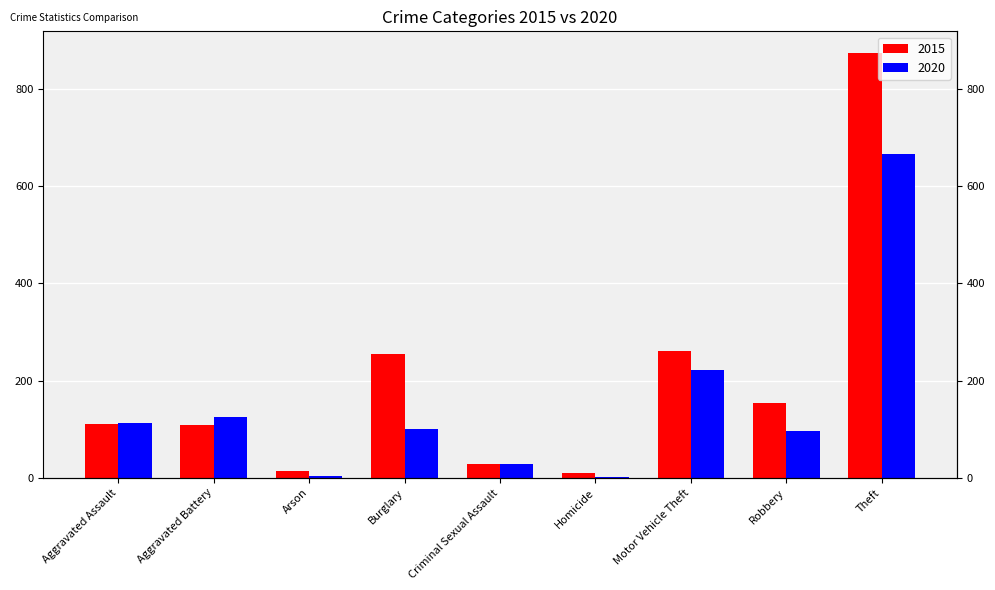

What is the difference between the maximum and minimum values in the 2020 series?

664